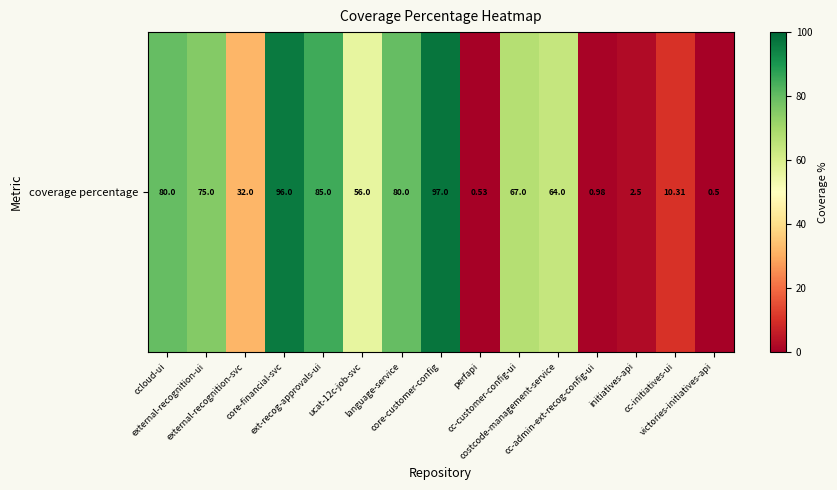

The chart shows a value of 1.1 at initiatives-api. True or false?

False